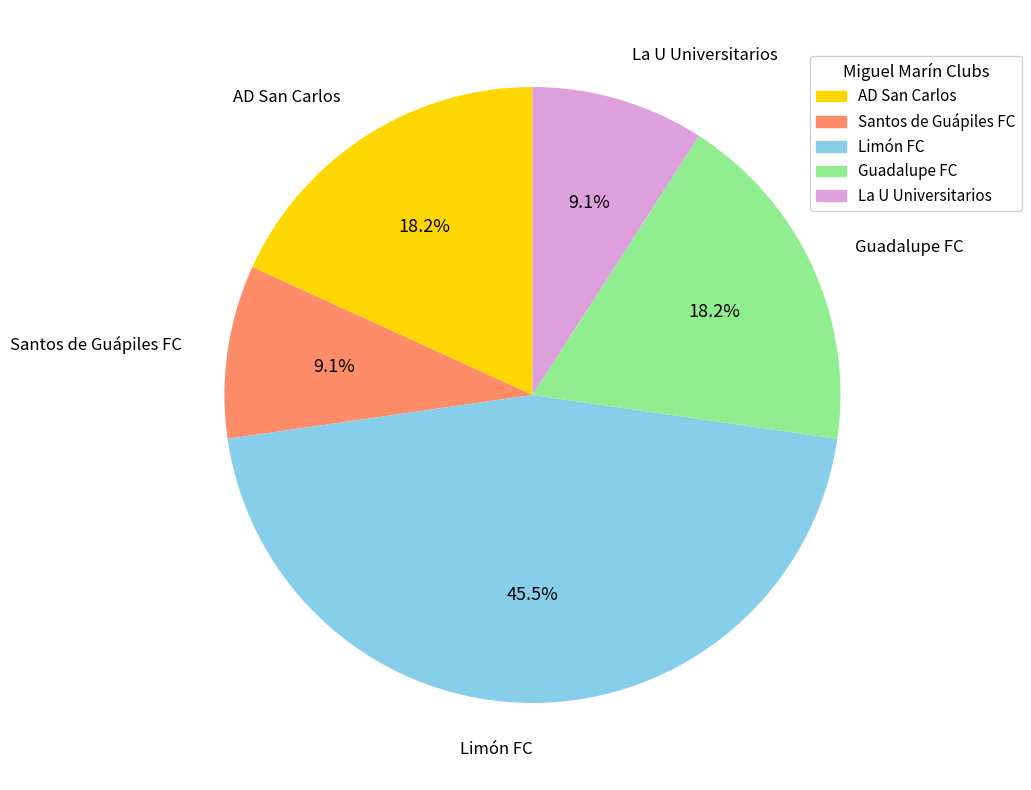

How many segments does this pie chart have?

5